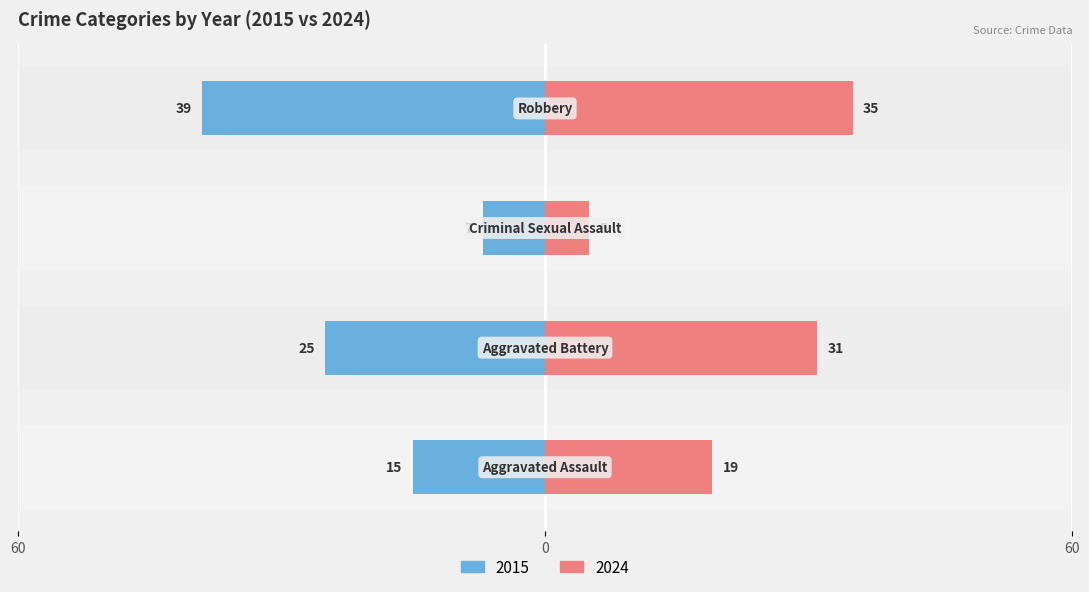

Which series has the largest total across all categories?

2024